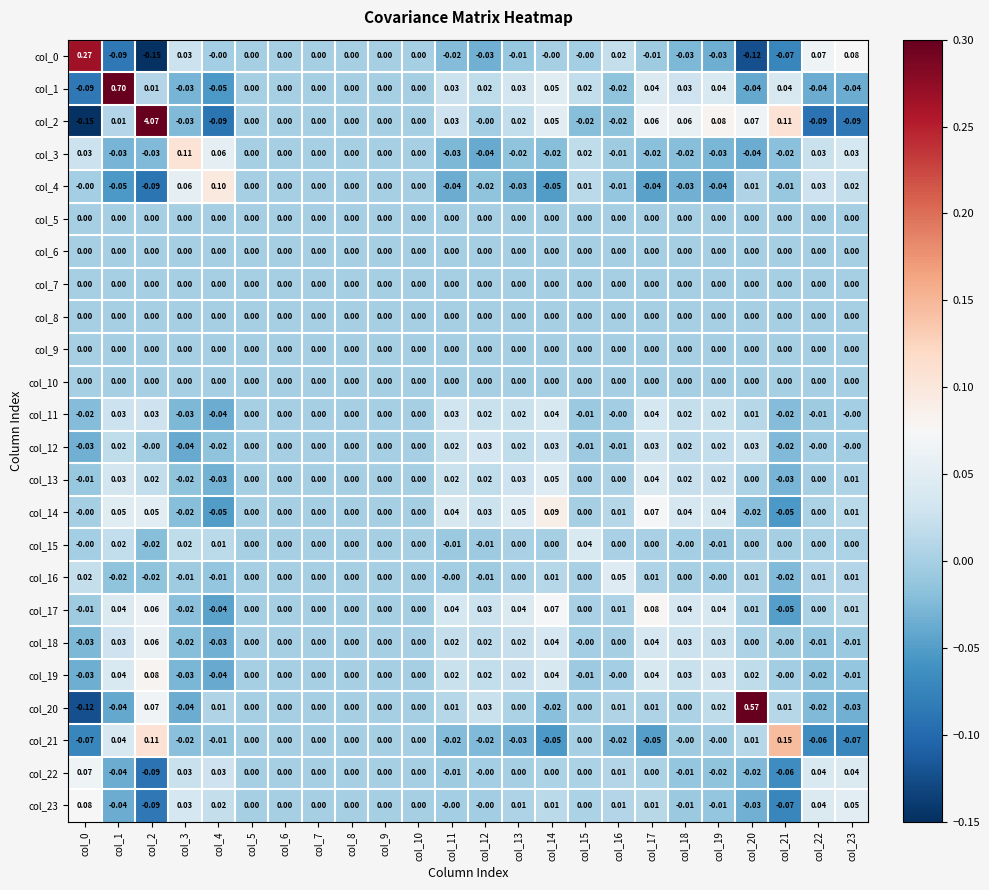

Is the value of col_20 at col_12 greater than the value of col_8 at col_9?

Yes